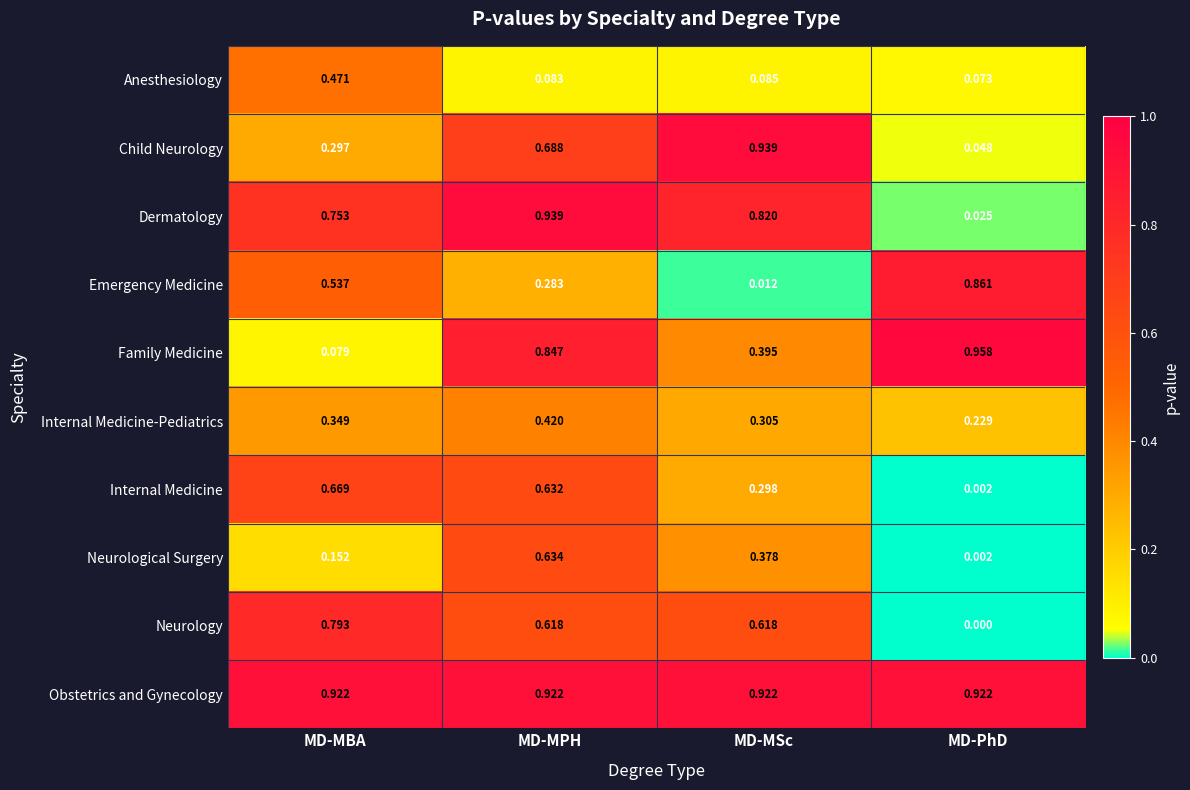

Rank the series at MD-MPH from lowest to highest value.

Anesthesiology, Emergency Medicine, Internal Medicine-Pediatrics, Neurology, Internal Medicine, Neurological Surgery, Child Neurology, Family Medicine, Obstetrics and Gynecology, Dermatology